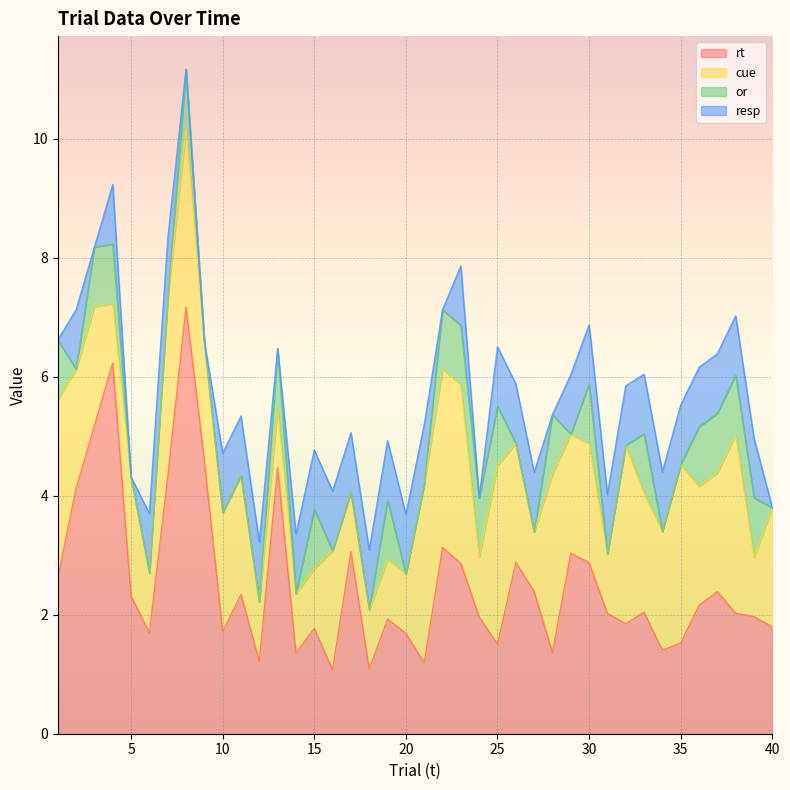

True or false: cue and resp intersect in this chart.

False